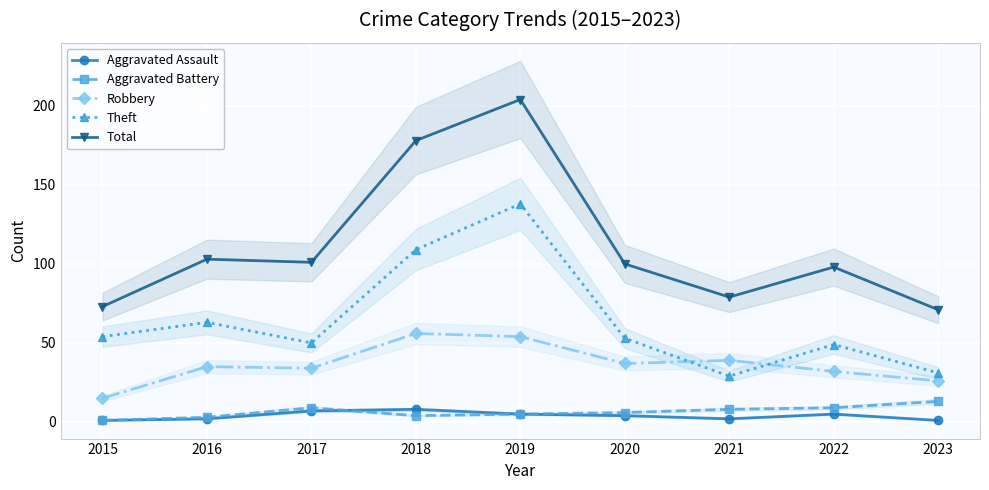

Reading right to left, extract all data points from this chart.

Aggravated Assault: 1	5	2	4	5	8	7	2	1
Aggravated Battery: 13	9	8	6	5	4	9	3	1
Robbery: 26	32	39	37	54	56	34	35	15
Theft: 31	49	29	53	138	109	50	63	54
Total: 71	98	79	100	204	178	101	103	73